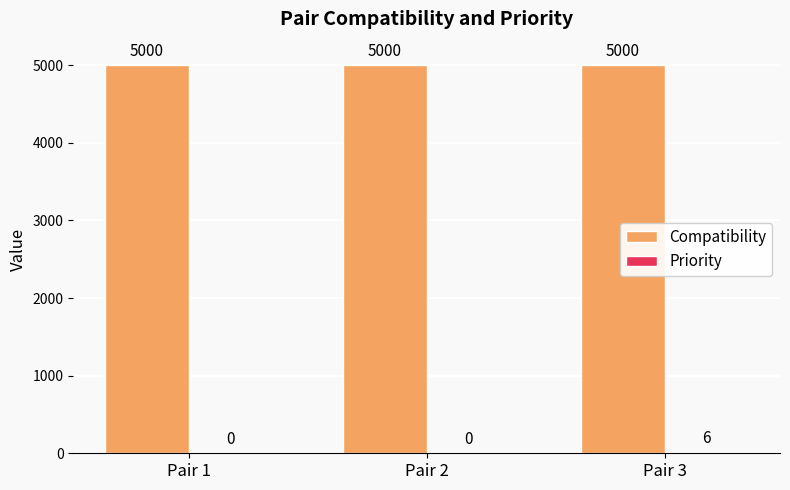

The value of Compatibility at Pair 2 is 5000. True or false?

True